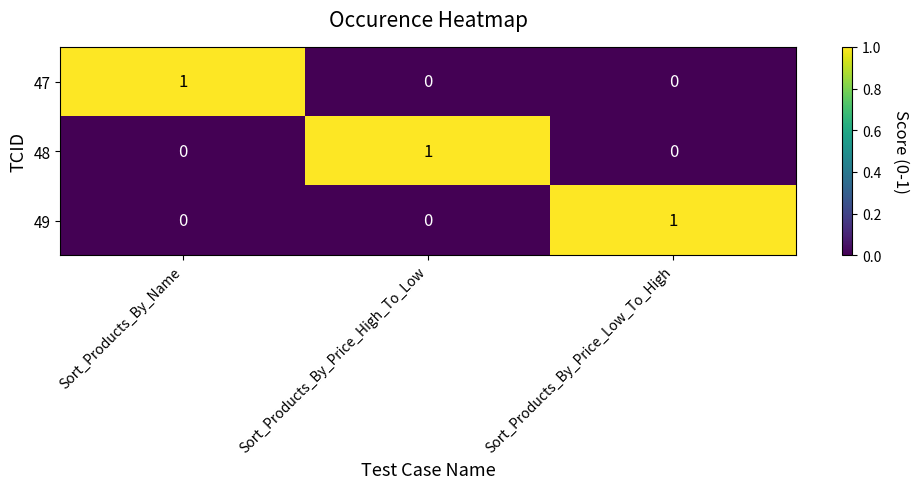

True or false: 48 has a value of -1 at Sort_Products_By_Name.

False